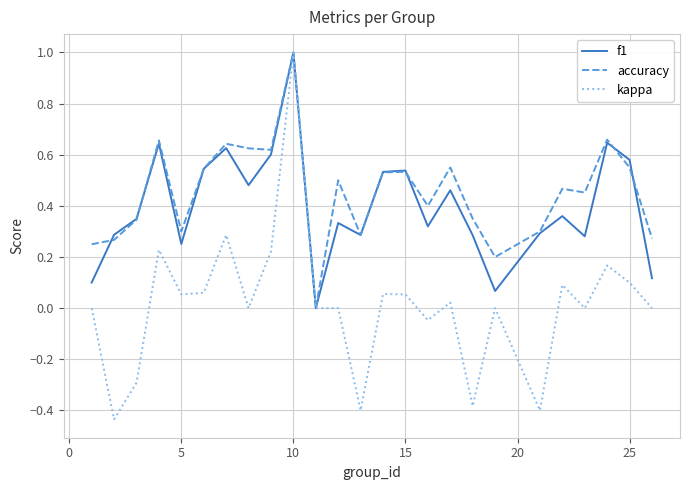

What is the highest value of the accuracy series?

1.0